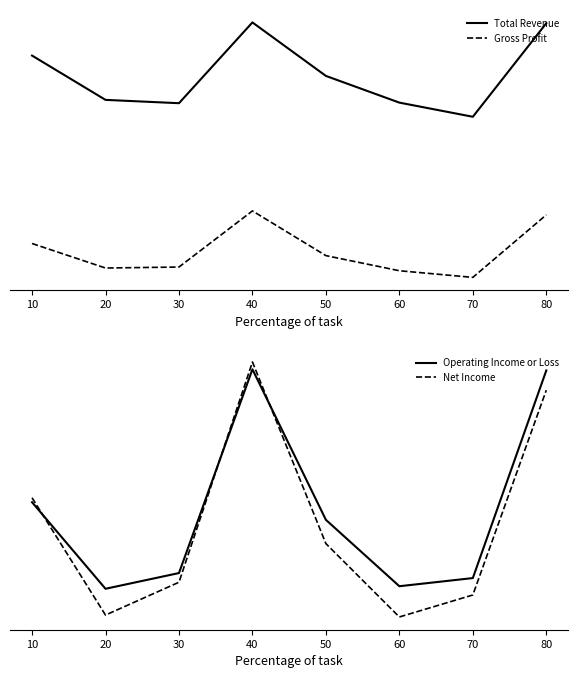

Is it true that Net Income equals 261100 at 70?

True